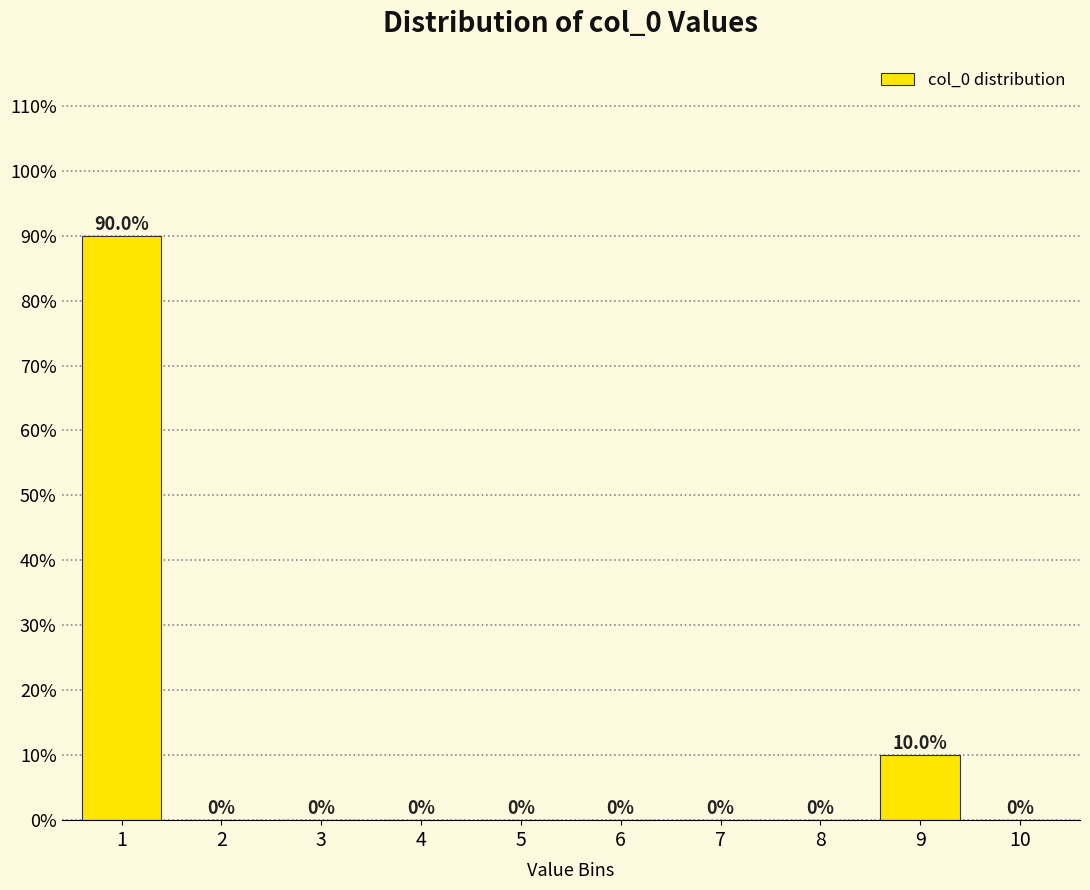

Reading left to right, extract all data points from this chart.

1=90	2=0	3=0	4=0	5=0	6=0	7=0	8=0	9=10	10=0